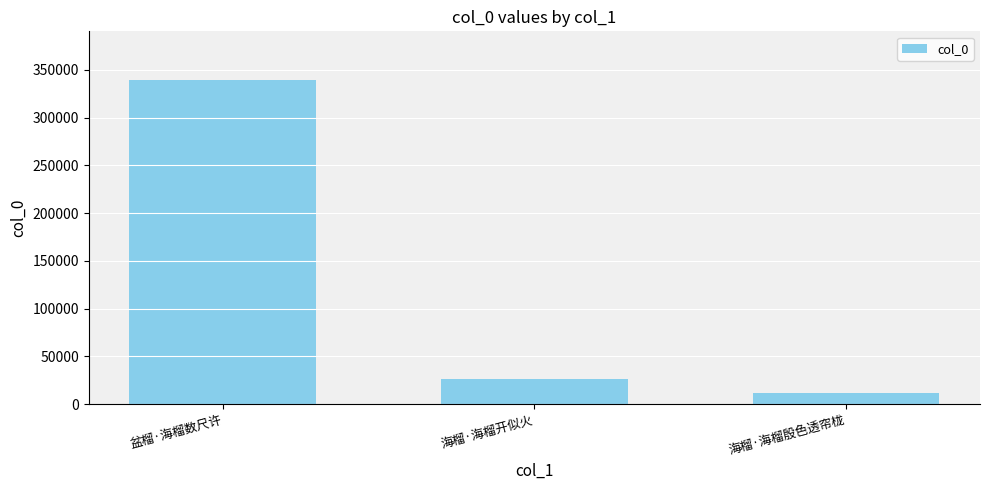

Approximately how many times larger is the value at 盆榴·海榴数尺许 compared to 海榴·海榴殷色透帘栊?

28.1